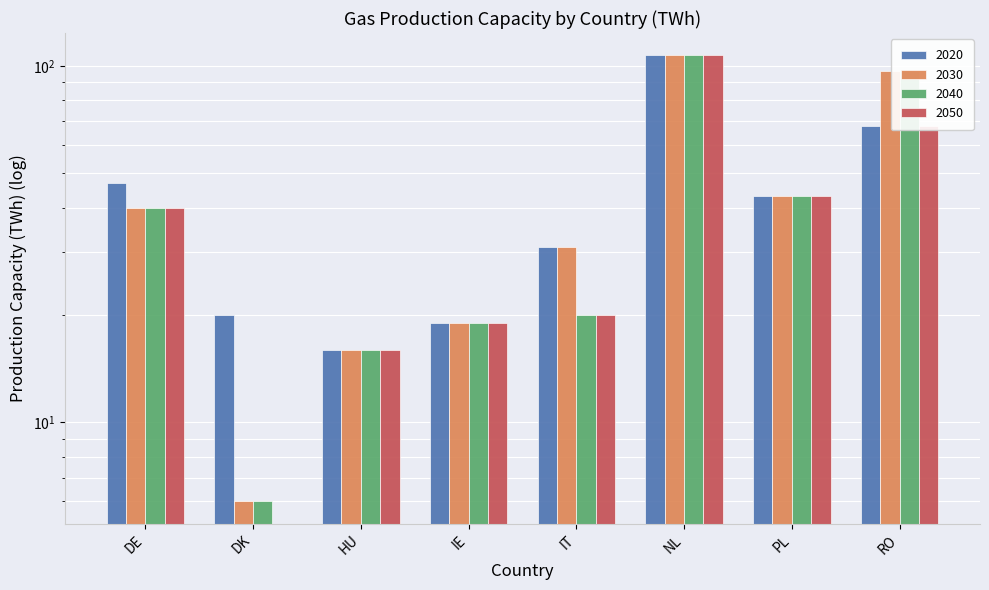

At which label does 2050 first exceed 40?

NL